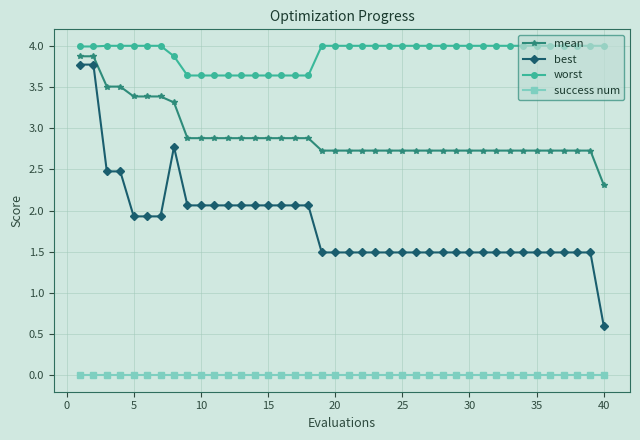

Count the number of data series in this chart.

4